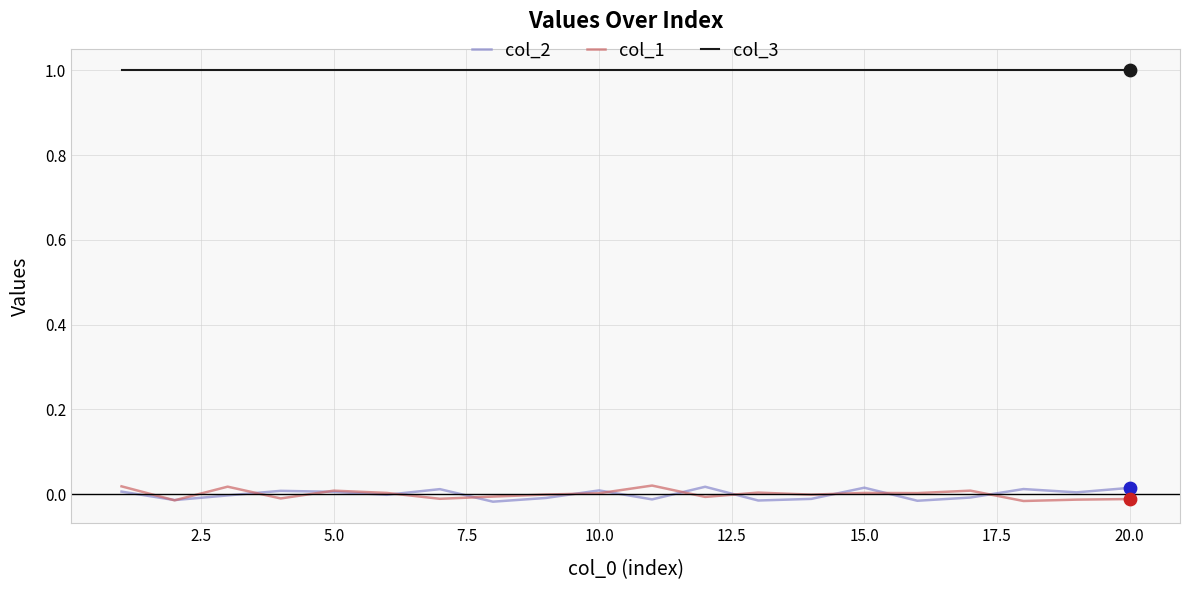

Which series has the largest total across all categories?

col_3